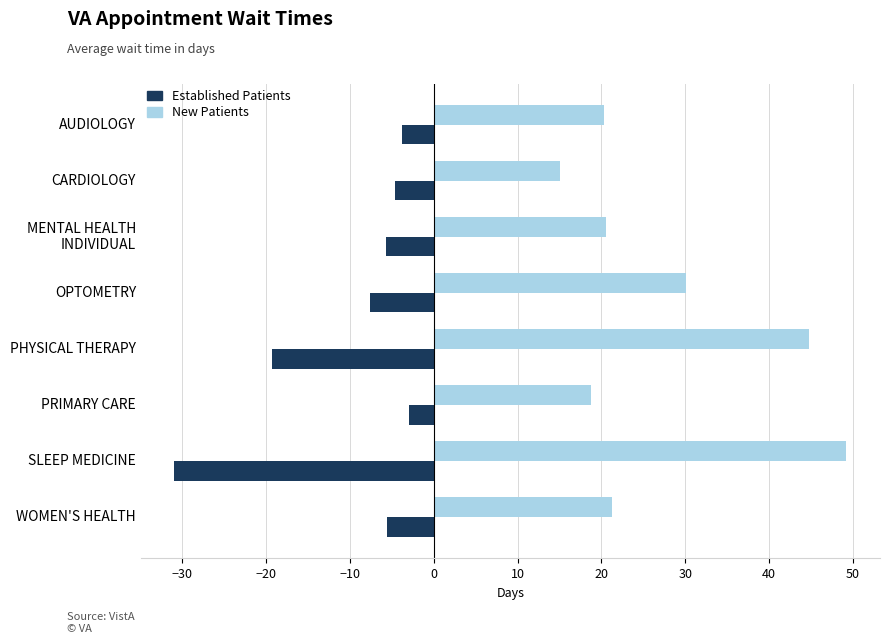

True or false: Established Patients has a value of -30.9 at SLEEP MEDICINE.

True